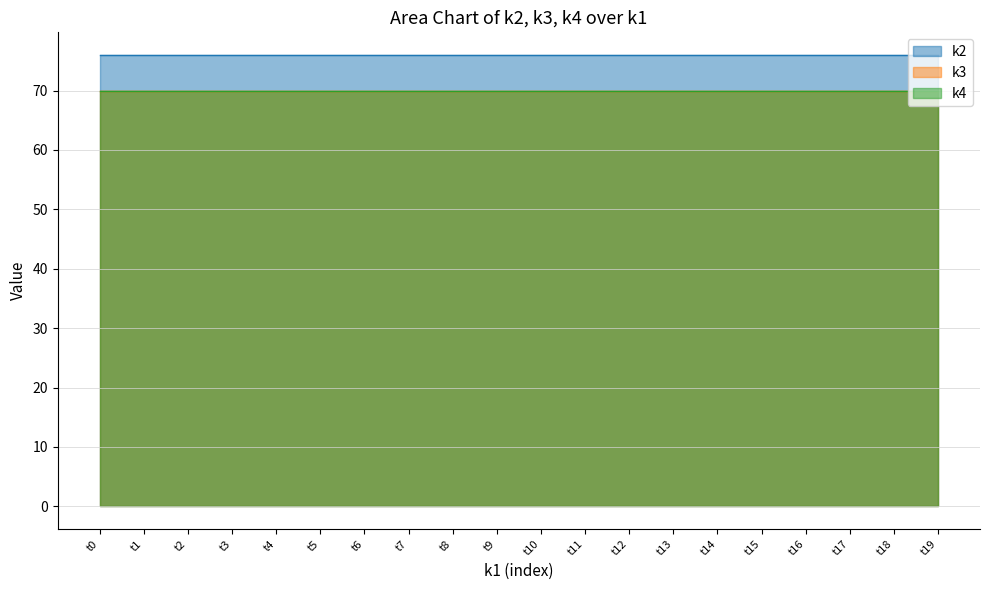

At which label does k3 reach its minimum?

t0